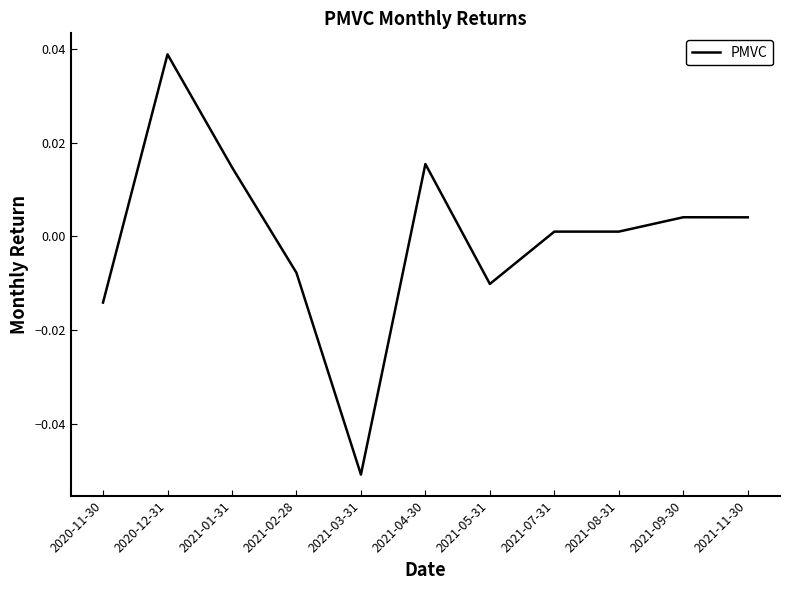

How many series are shown in this chart?

1